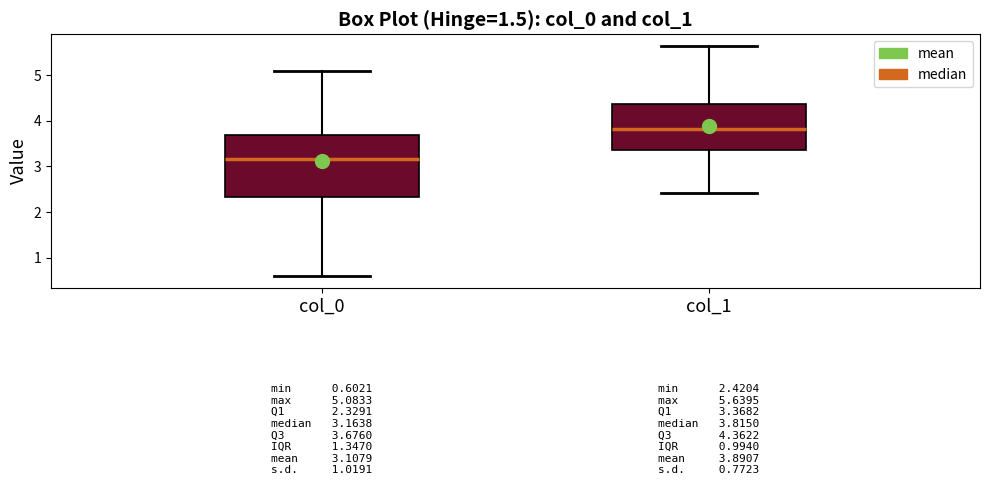

Which box has the highest median line?

col_1